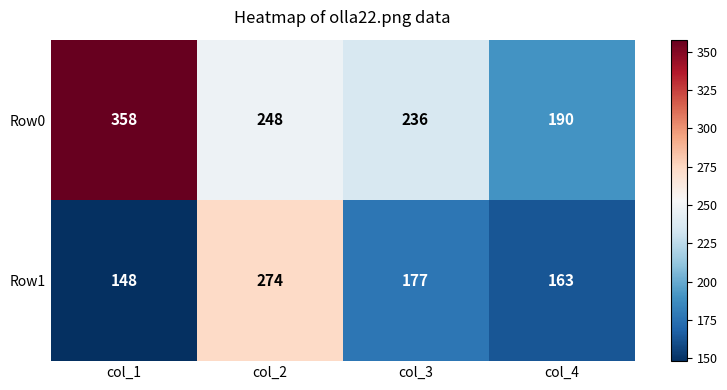

At which category is the sum across all series the highest?

col_2